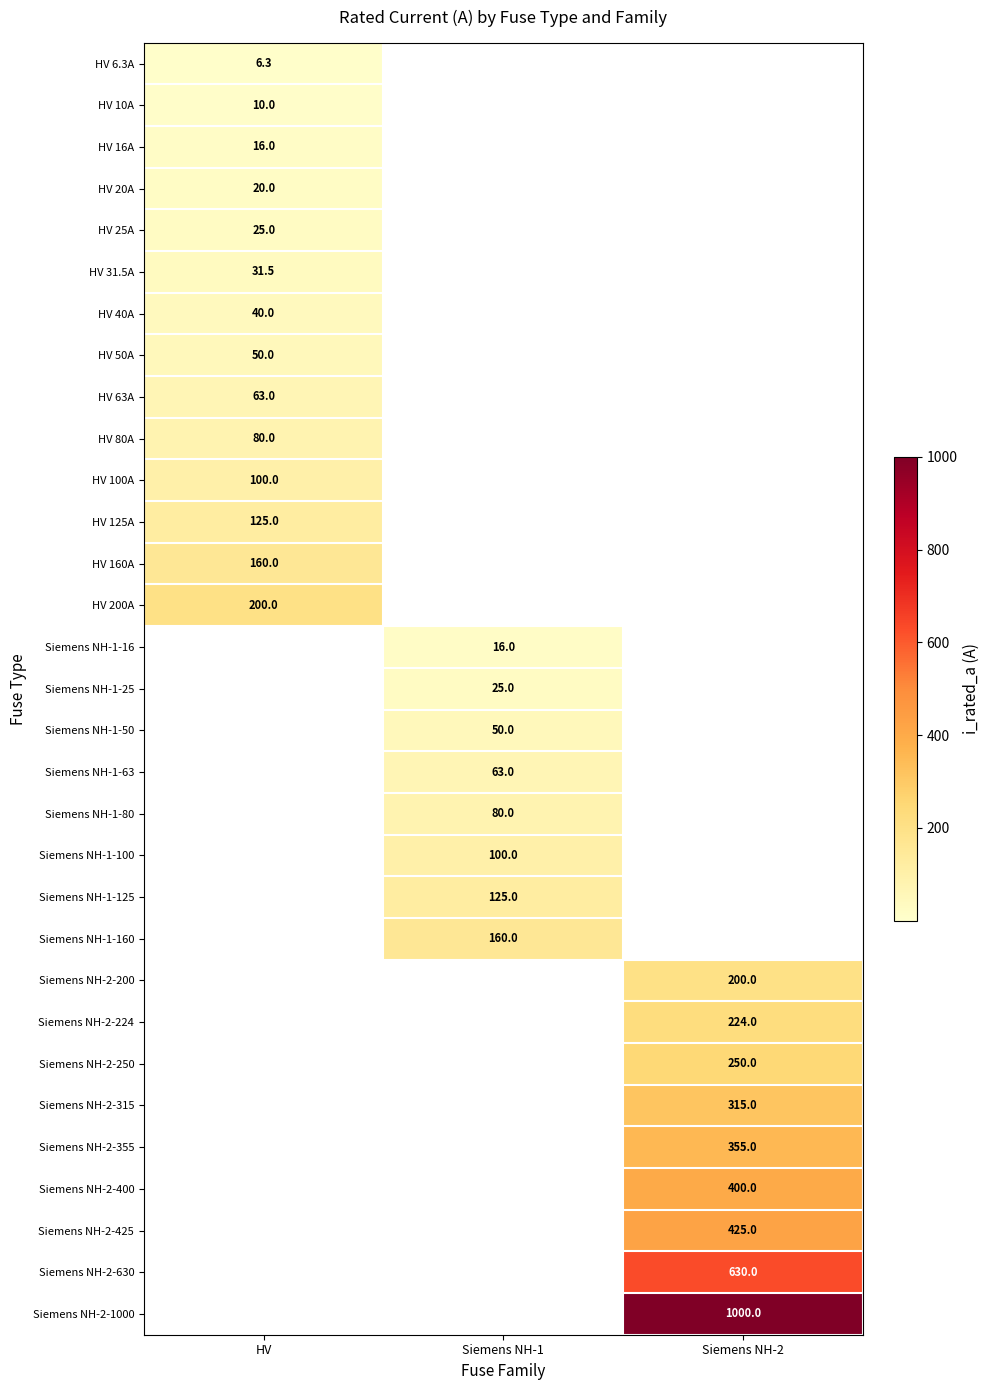

Is it true that Siemens NH-1-16 equals 27.8 at Siemens NH-1?

False